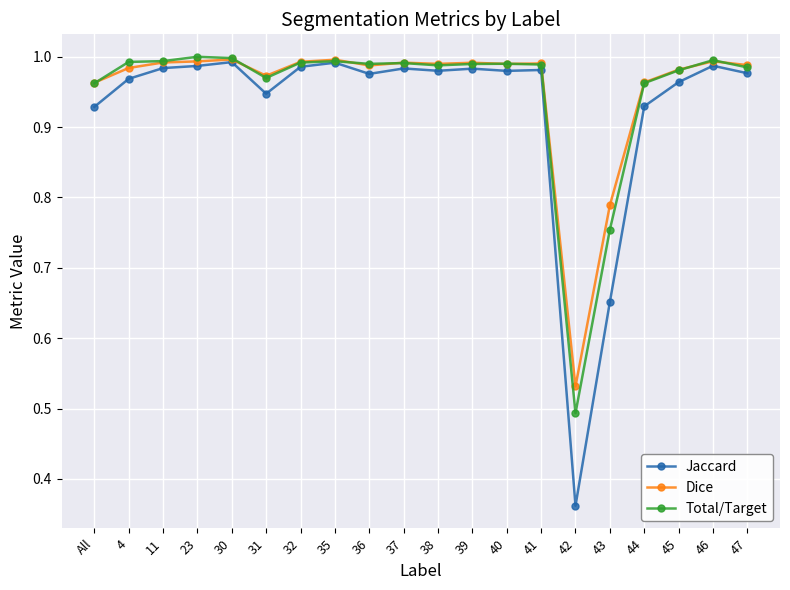

How many lines are shown in the chart?

3